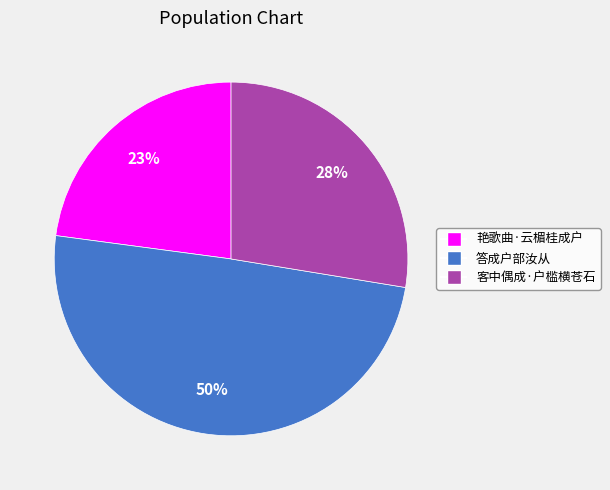

To the nearest percent, what portion does 客中偶成·户槛横苍石 represent?

28%